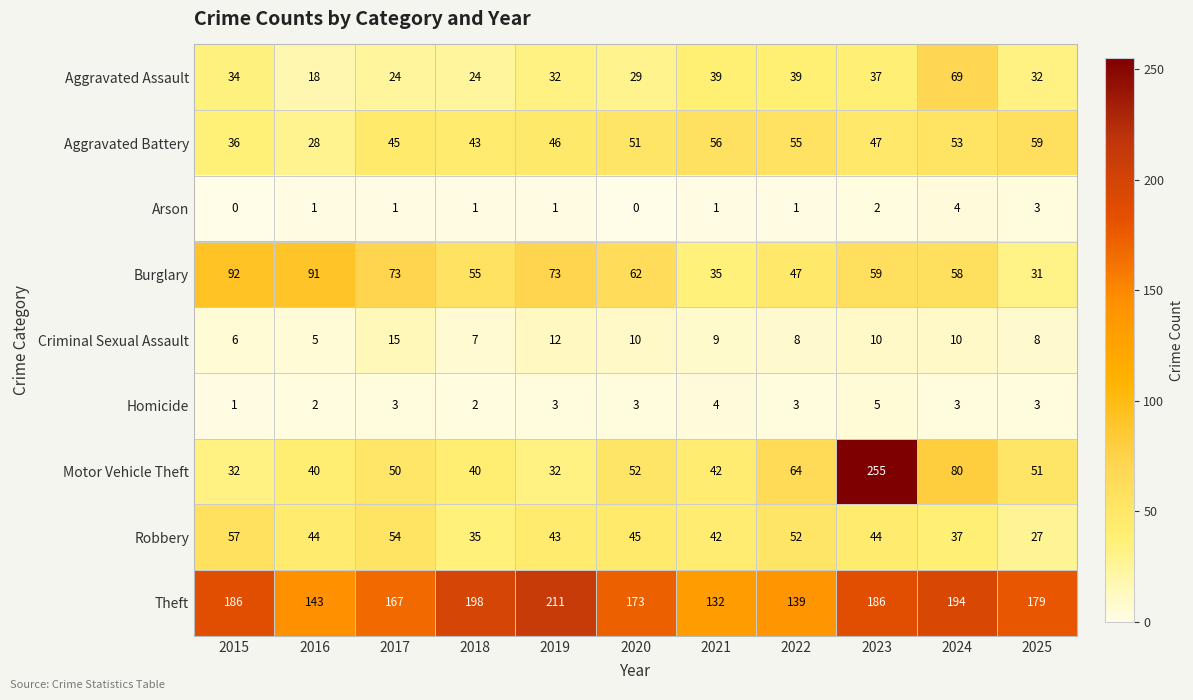

Rank the series at 2022 from highest to lowest value.

Theft, Motor Vehicle Theft, Aggravated Battery, Robbery, Burglary, Aggravated Assault, Criminal Sexual Assault, Homicide, Arson